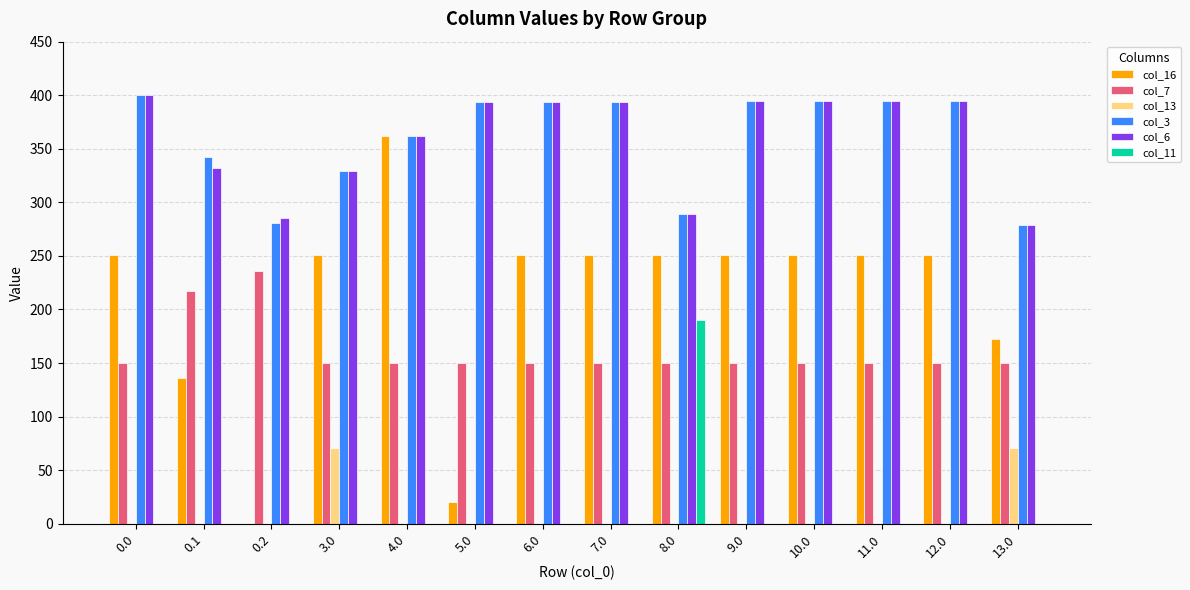

The value of col_7 at 13.0 is 256.2. True or false?

False